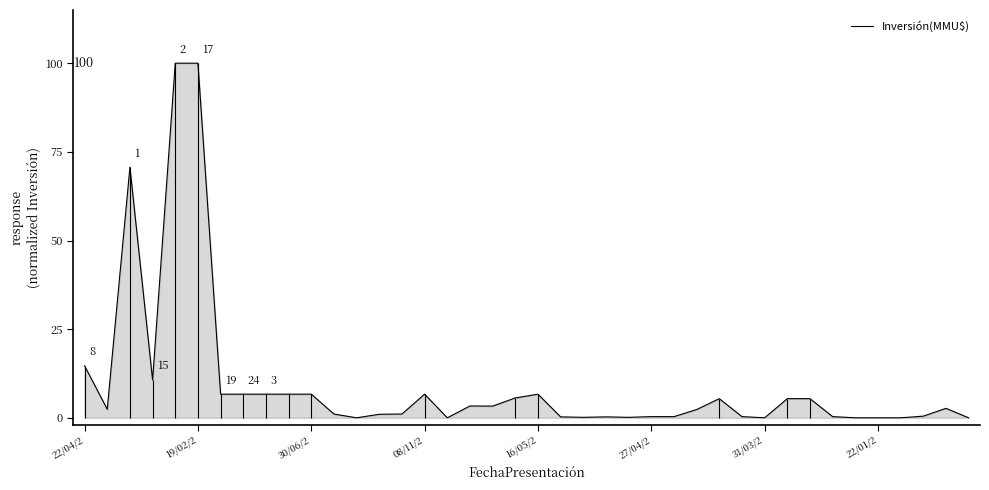

What is the maximum value for Inversión(MMU$)?

100.0